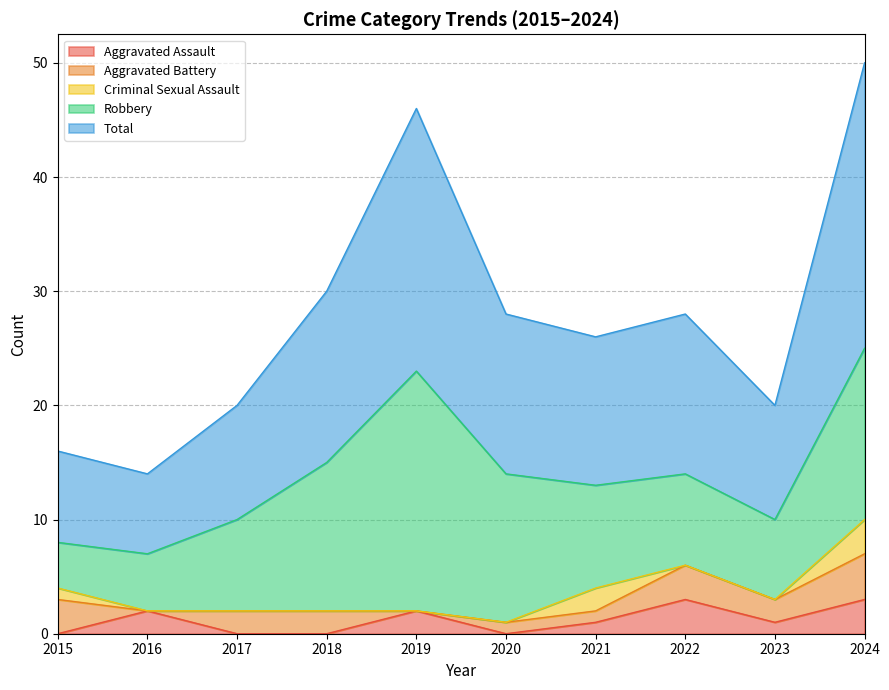

Reading left to right, transcribe all the data shown in this chart.

Aggravated Assault: 0	2	0	0	2	0	1	3	1	3
Aggravated Battery: 3	0	2	2	0	1	1	3	2	4
Criminal Sexual Assault: 1	0	0	0	0	0	2	0	0	3
Robbery: 4	5	8	13	21	13	9	8	7	15
Total: 8	7	10	15	23	14	13	14	10	25